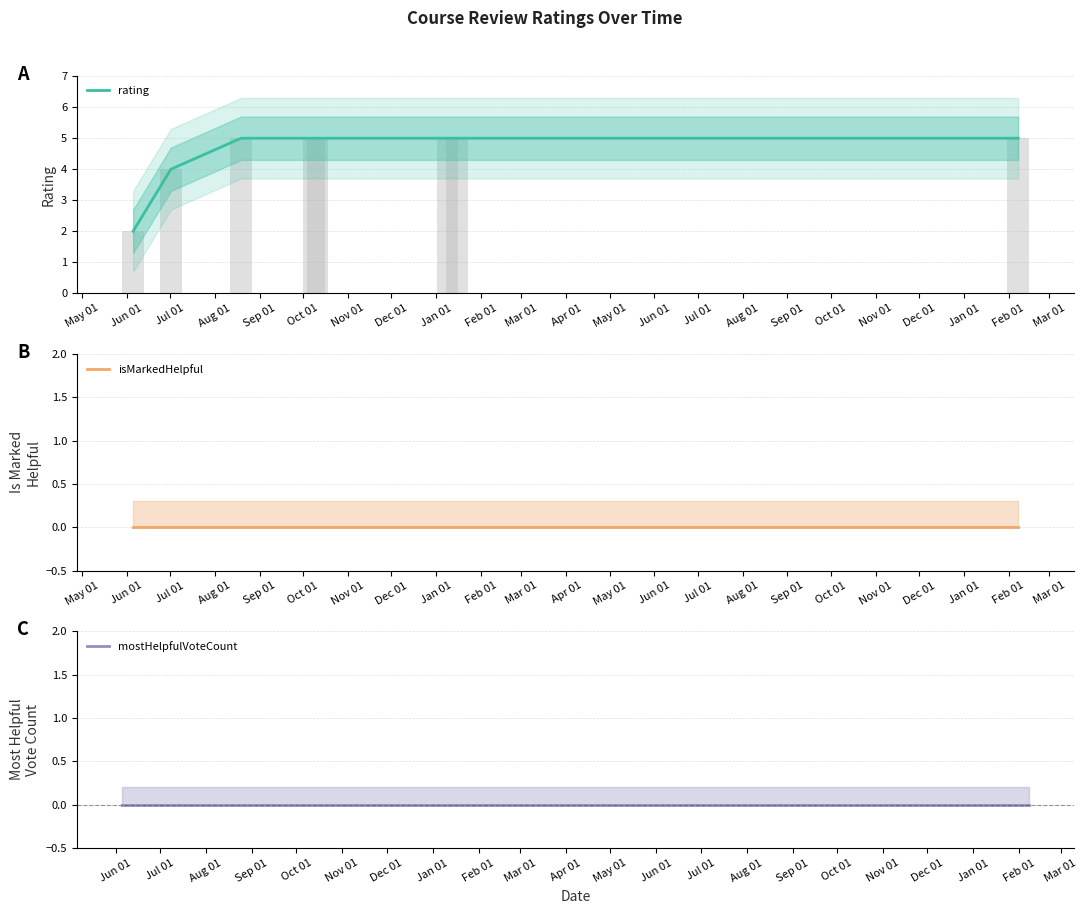

Between Sep 01 and Jun 01, which is larger?

Sep 01